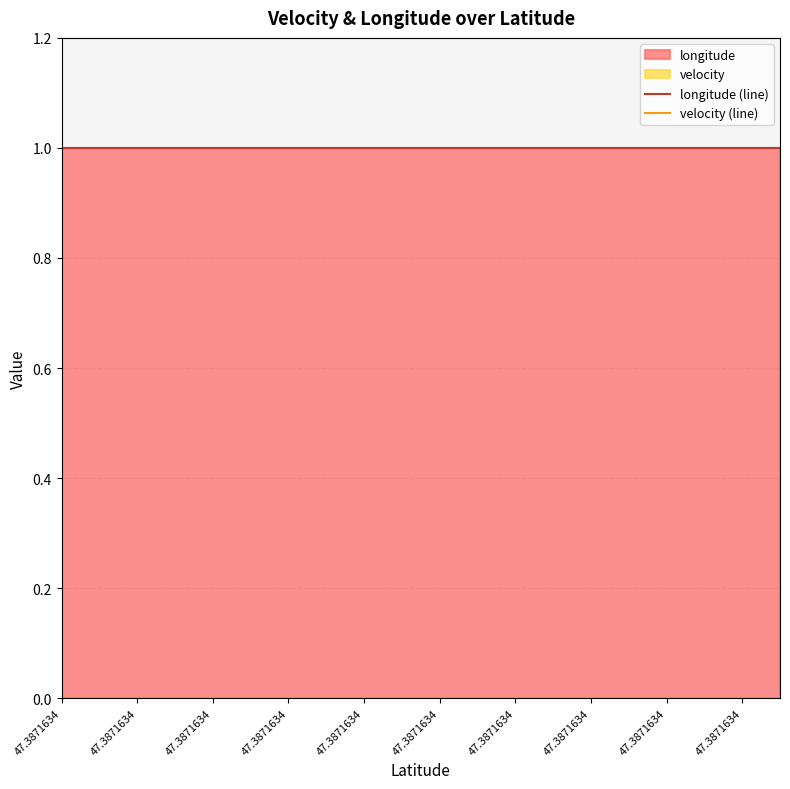

How many data points does each series have?

20